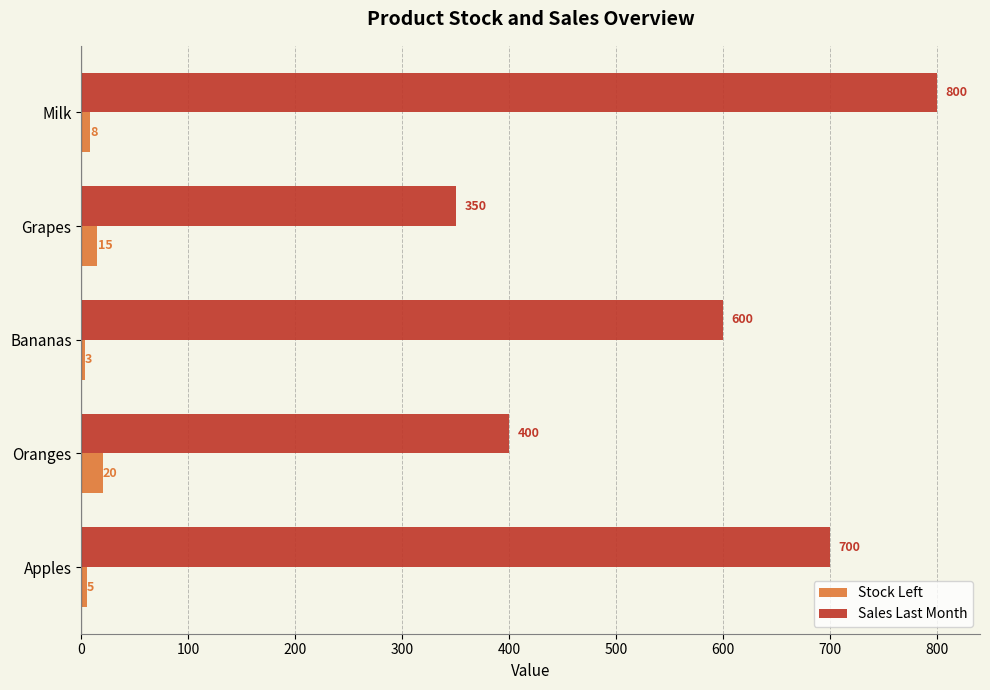

What are all the series names shown in the legend?

Stock Left, Sales Last Month